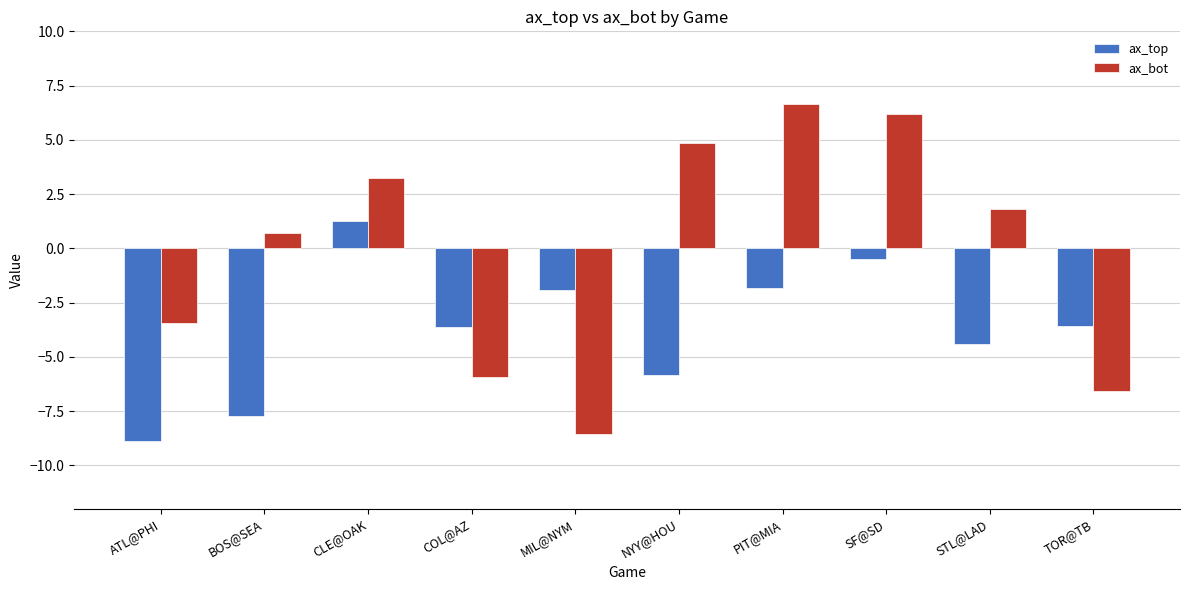

The ax_bot series shows 3.2 at CLE@OAK. True or false?

True